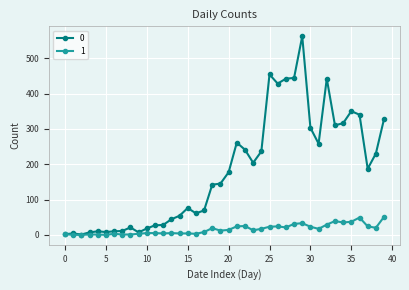

True or false: 0 has more than 1 points higher than both neighbors.

True